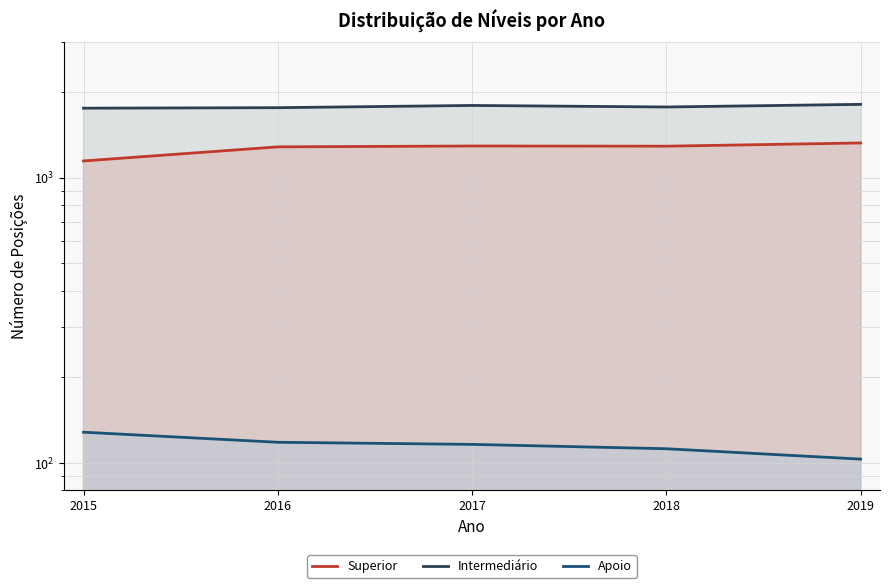

Reading right to left, list all the values displayed in this chart.

Superior: 1323	1289	1291	1282	1144
Intermediário: 1807	1769	1791	1759	1752
Apoio: 103	112	116	118	128